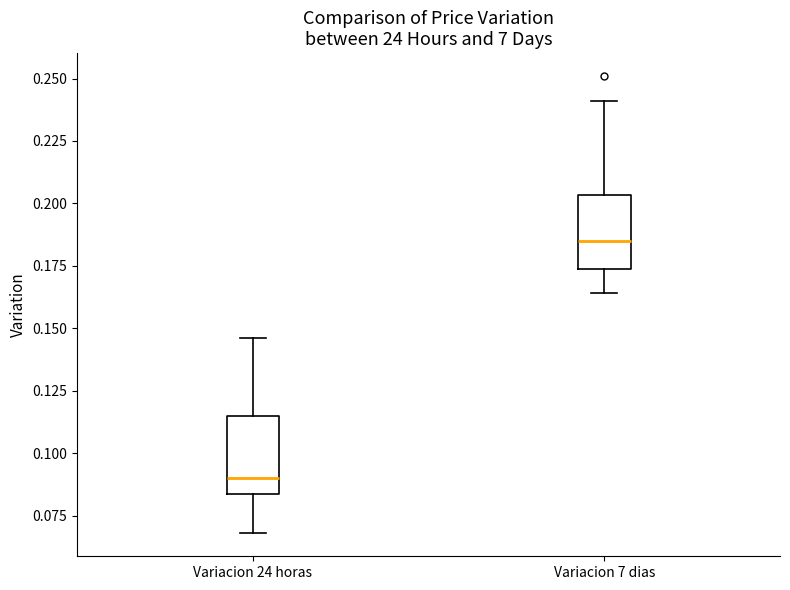

Reading left to right, transcribe this box plot: for each box, give where its median line is, the range the box spans, and where its two whiskers end, as read against the y-axis. The values are not printed on the chart, so give them approximately, as read against the axis.

Variacion 24 horas: median 0.090, box 0.085 to 0.115, whiskers 0.070 to 0.145
Variacion 7 dias: median 0.185, box 0.175 to 0.205, whiskers 0.165 to 0.240